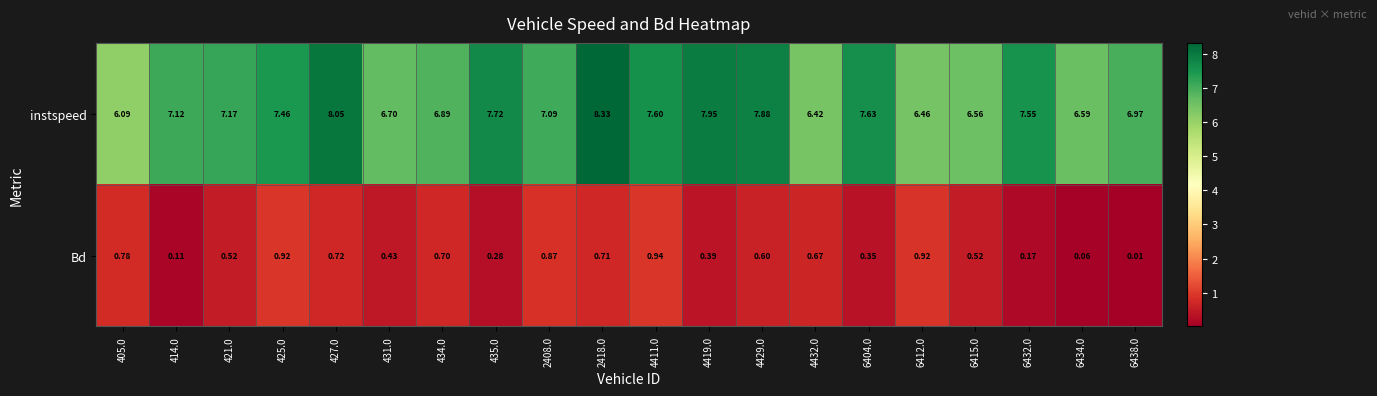

Which series changed the most between 421.0 and 4419.0?

instspeed